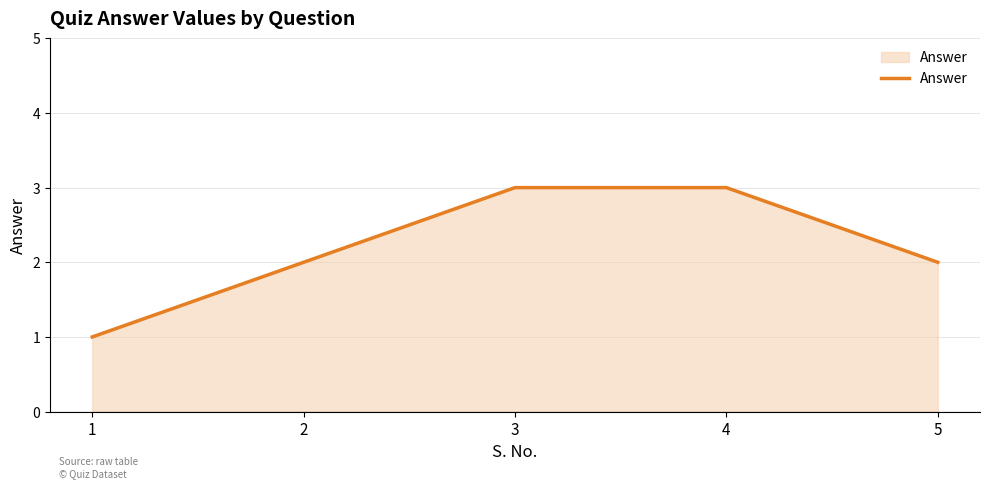

What is the greatest value displayed?

3